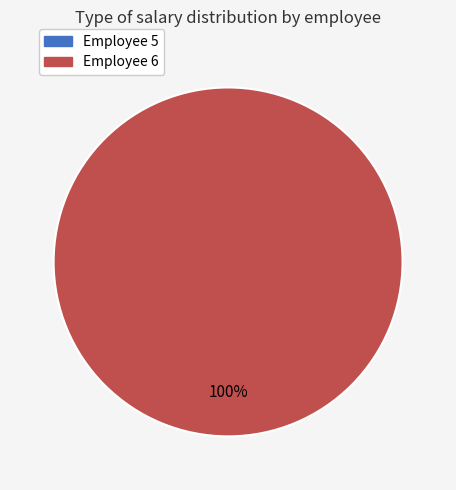

What is the largest slice in the pie chart?

6